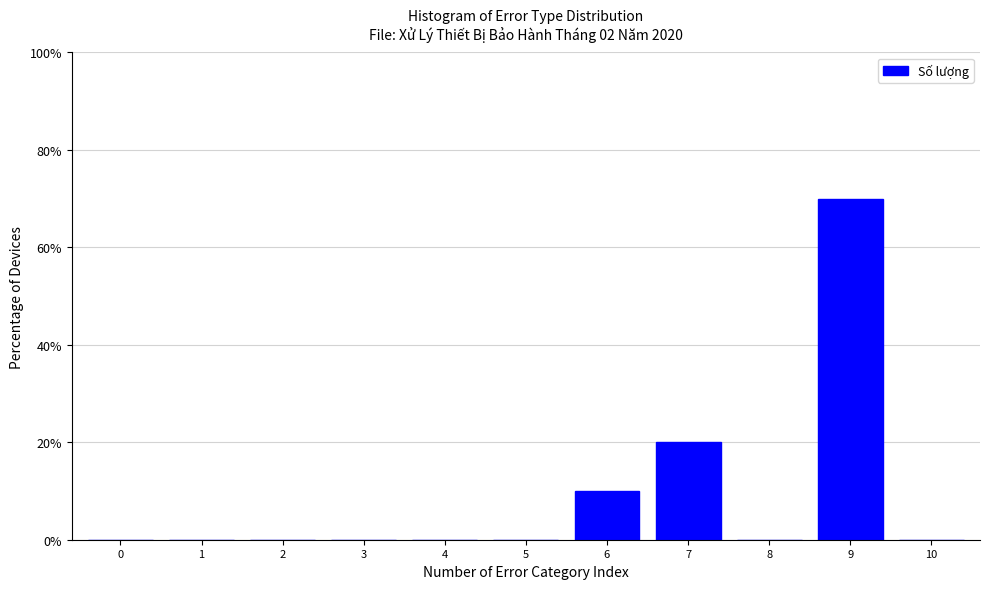

Reading left to right, extract all data points from this chart.

0=0	1=0	2=0	3=0	4=0	5=0	6=10	7=20	8=0	9=70	10=0